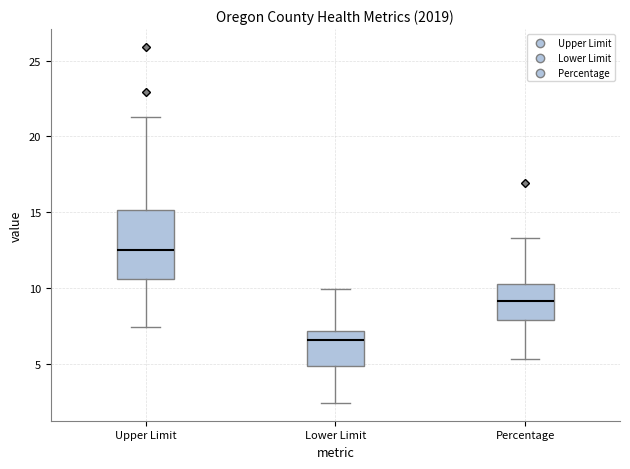

Reading left to right, transcribe this box plot: for each box, give where its median line is, the range the box spans, and where its two whiskers end, as read against the y-axis. The values are not printed on the chart, so give them approximately, as read against the axis.

Upper Limit: median 12.5, box 10.5 to 15.0, whiskers 7.5 to 21.5
Lower Limit: median 6.5, box 5.0 to 7.0, whiskers 2.5 to 10.0
Percentage: median 9.0, box 8.0 to 10.5, whiskers 5.5 to 13.5